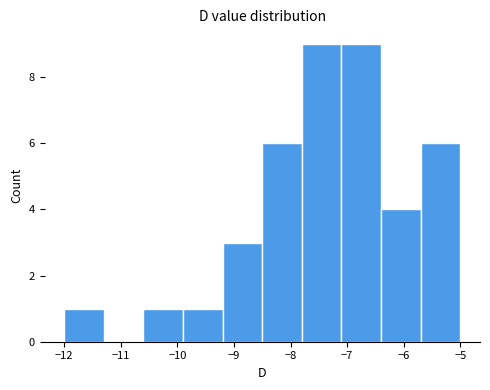

Reading left to right, list every bar in this chart as the range it spans on the x-axis followed by its height. The values are not printed on the chart, so give them approximately, as read against the axis.

-12.0 to -11.3: 1
-11.3 to -10.6: 0
-10.6 to -9.9: 1
-9.9 to -9.2: 1
-9.2 to -8.5: 3
-8.5 to -7.8: 6
-7.8 to -7.1: 9
-7.1 to -6.4: 9
-6.4 to -5.7: 4
-5.7 to -5.0: 6